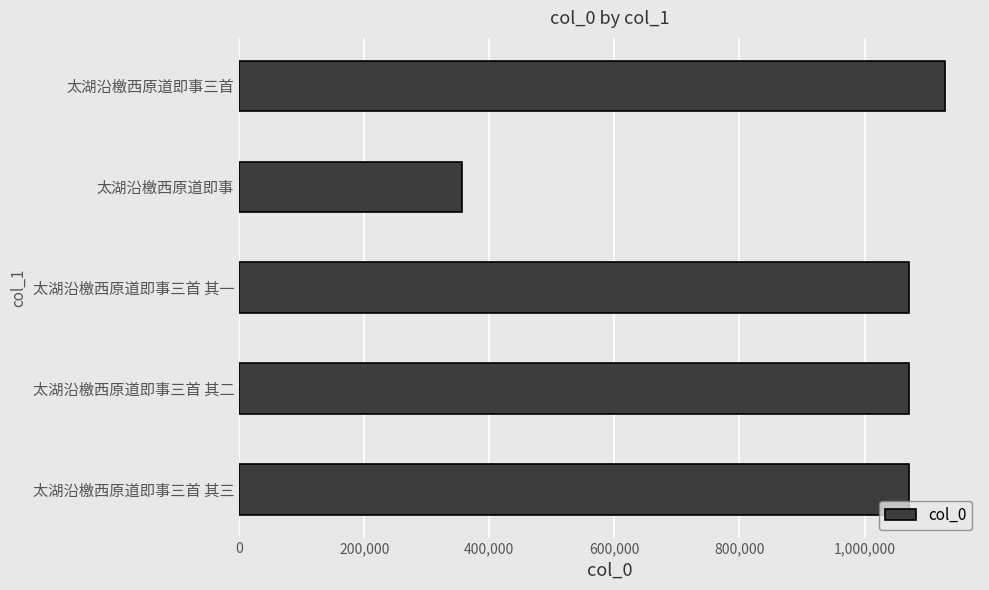

Which label corresponds to the largest value in the chart?

太湖沿檄西原道即事三首